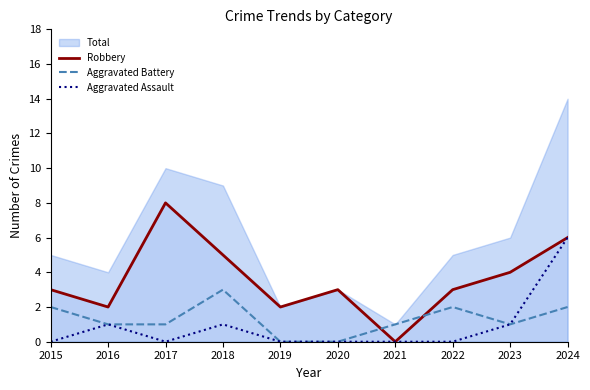

Which series has the widest spread of values?

Total